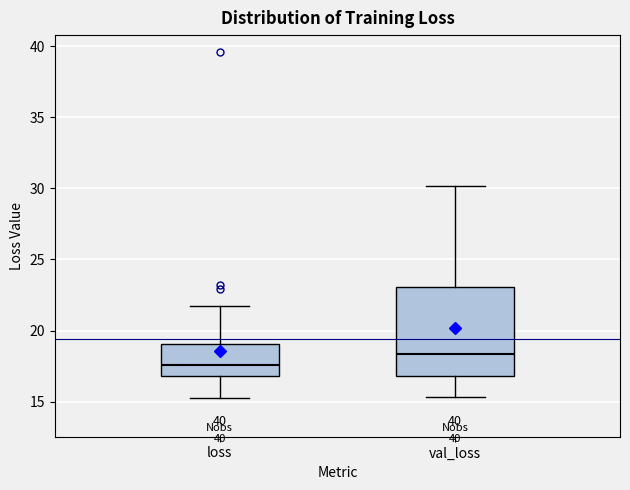

Where does the lower whisker of the box for loss end on the y-axis? The values are not printed on the chart, so give them approximately, as read against the axis.

15.0